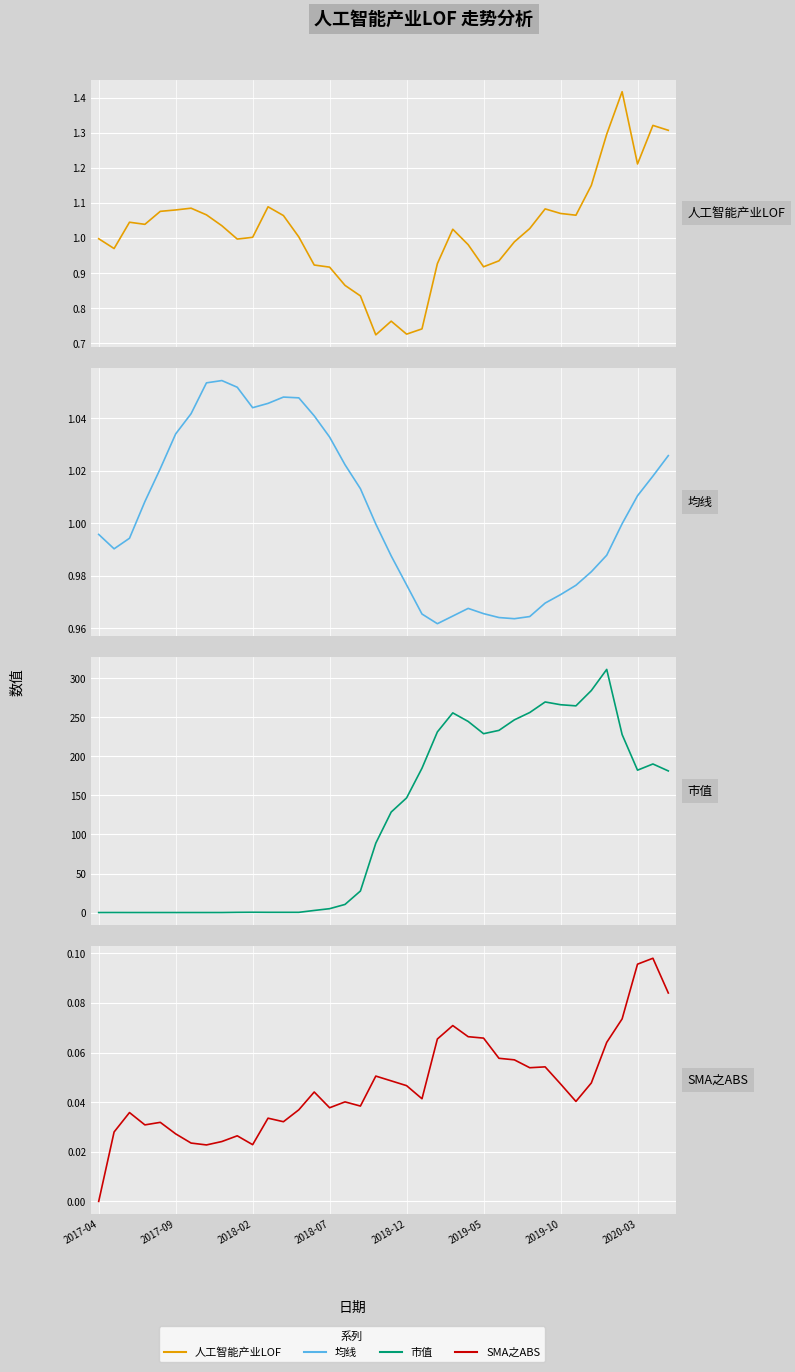

List the series in order of their peak value, lowest first.

SMA之ABS, 均线, 人工智能产业LOF, 市值